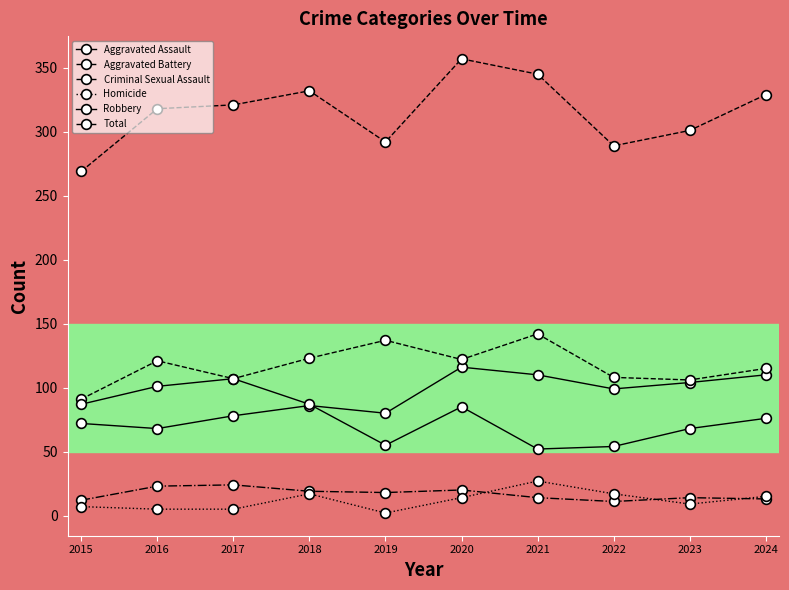

Read the Robbery value at 2017.

107